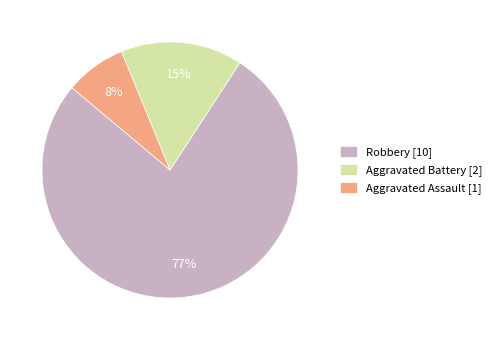

Does Aggravated Assault [1] account for over 50% of the chart?

No